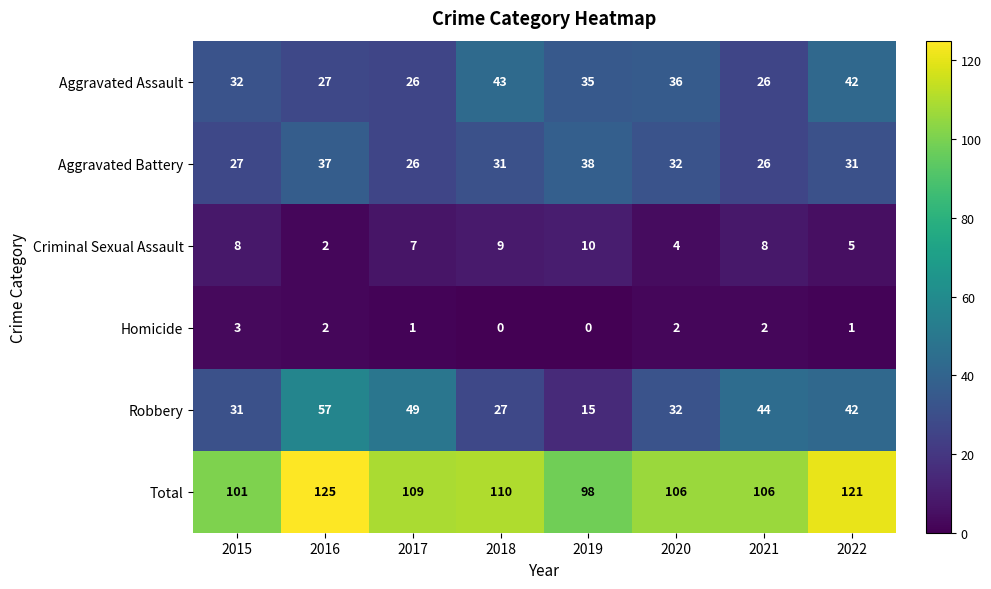

What is the difference between the second highest and second lowest values in the Aggravated Assault series?

16